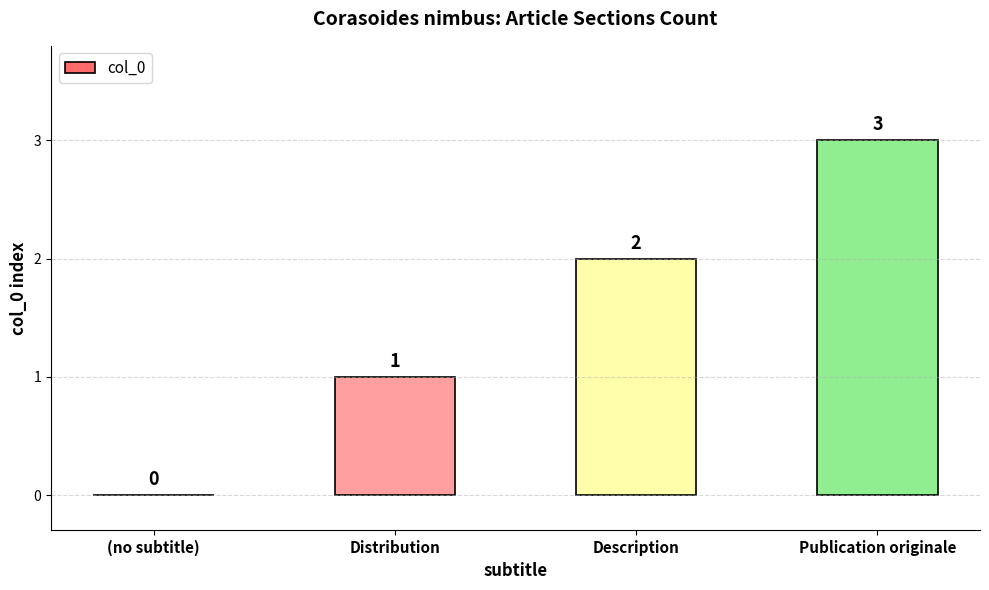

How many values are between 1 and 3?

3